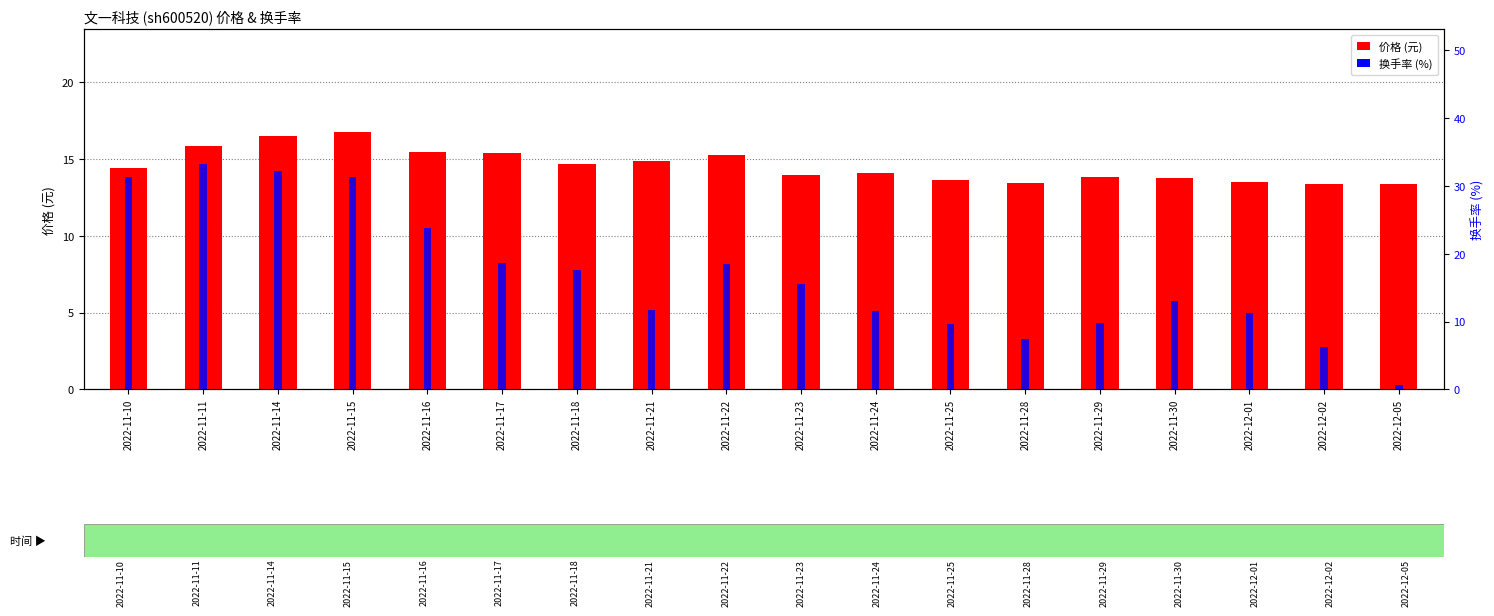

What is the label of the 13th bar from the left?

2022-11-28